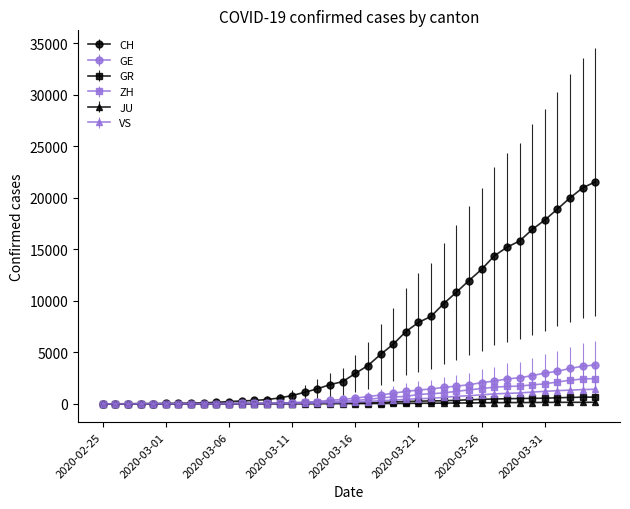

What is the average value of the ZH series?

725